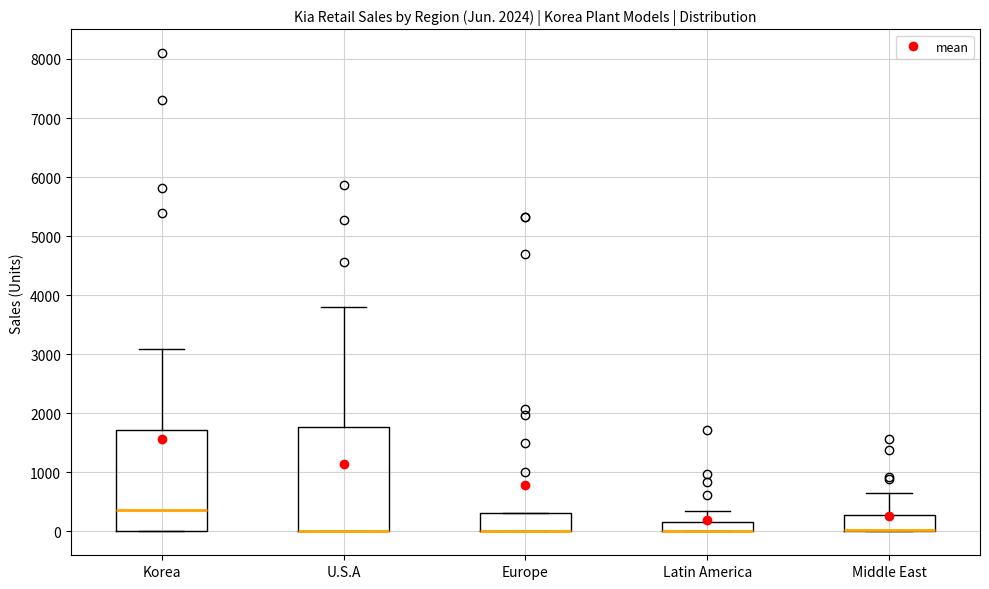

Reading left to right, transcribe this box plot: for each box, give where its median line is, the range the box spans, and where its two whiskers end, as read against the y-axis. The values are not printed on the chart, so give them approximately, as read against the axis.

Korea: median 400, box 0 to 1700, whiskers 0 to 3100
U.S.A: median 0 (drawn on the box's lower edge), box 0 to 1800, whiskers 0 to 3800
Europe: median 0 (drawn on the box's lower edge), box 0 to 300, whiskers 0 to 300
Latin America: median 0 (drawn on the box's lower edge), box 0 to 200, whiskers 0 to 300
Middle East: median 0 (drawn on the box's lower edge), box 0 to 300, whiskers 0 to 700